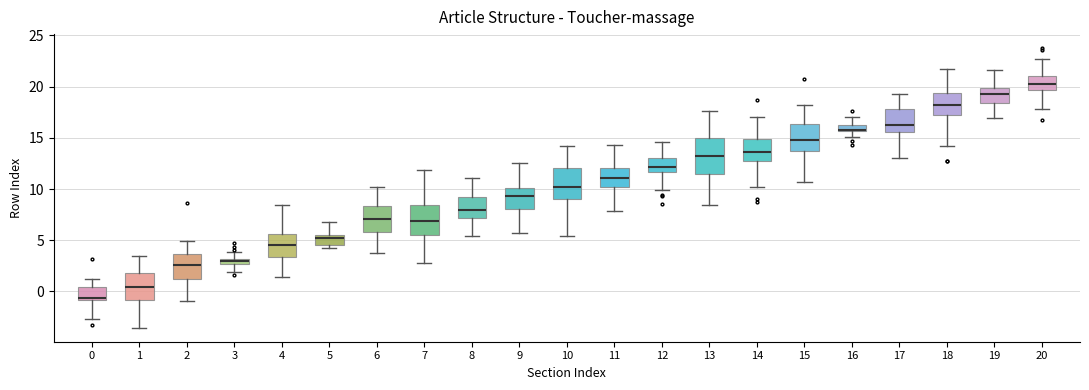

Which box has the highest median line?

20